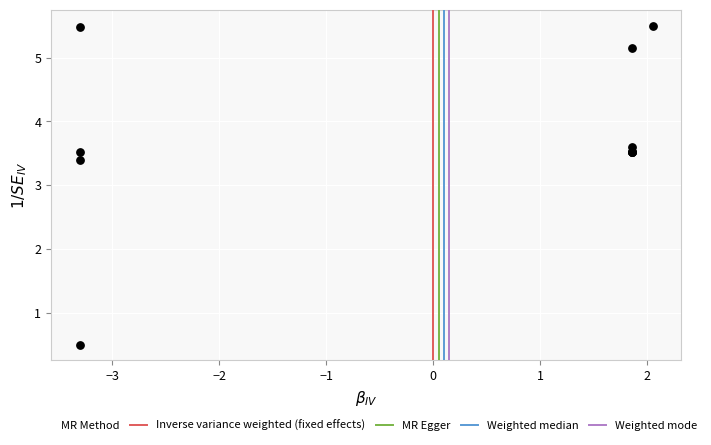

What Y value in the scatter plot is closest to 2?

3.4